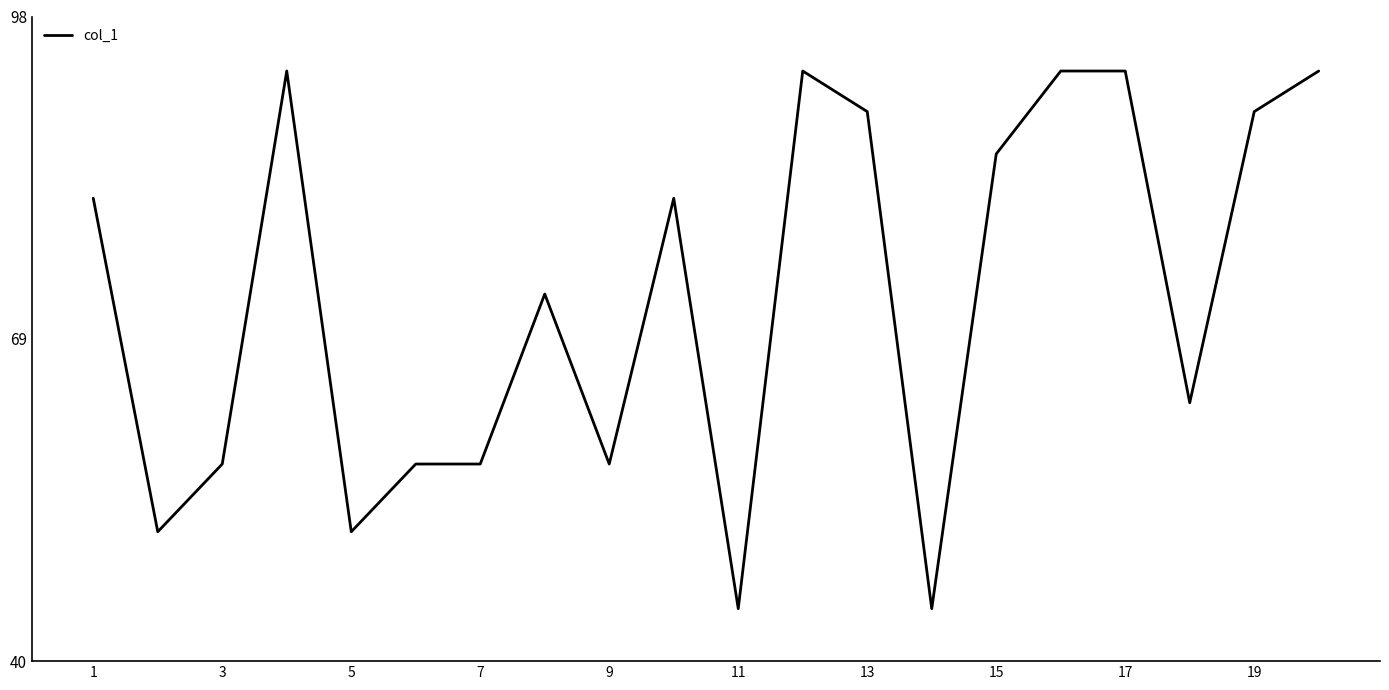

Count the number of values greater than 81.

10